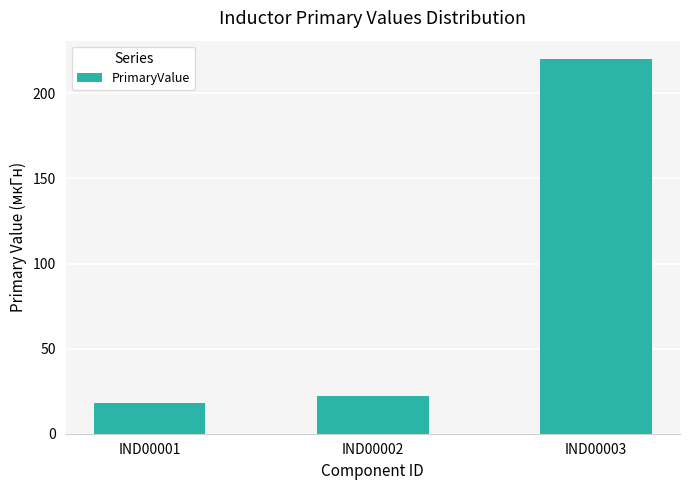

List the labels in order of value, largest first.

IND00003, IND00002, IND00001